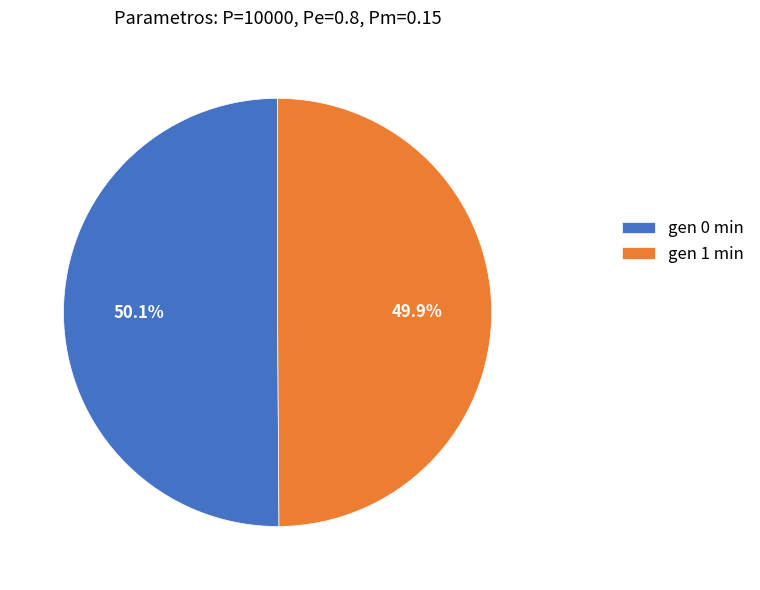

Is there a majority slice in this chart?

Yes